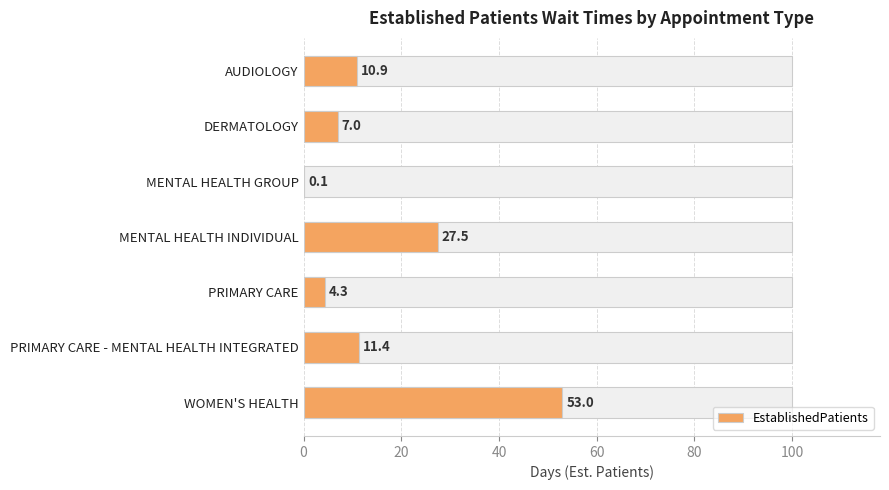

What is the ratio of the value at PRIMARY CARE to the value at DERMATOLOGY?

0.6